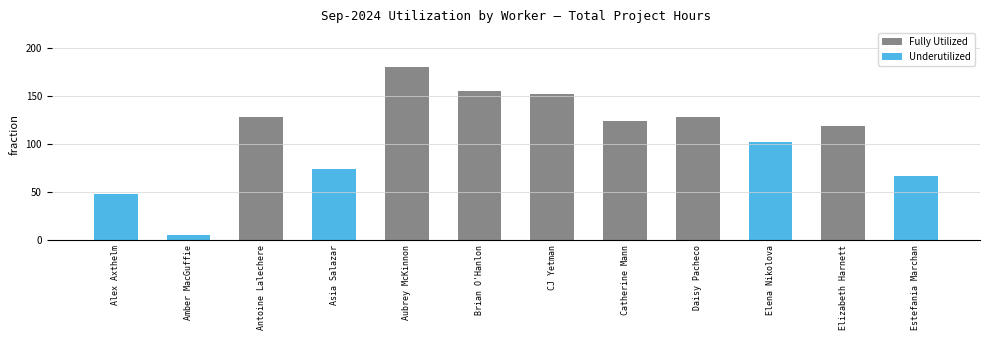

Between Estefania Marchan and Amber MacGuffie, which is larger?

Estefania Marchan